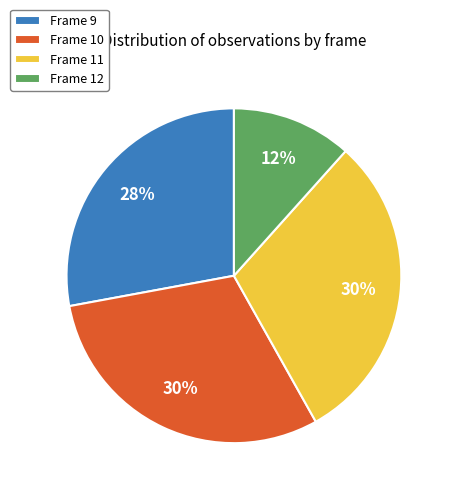

Count the number of slices in the pie.

4